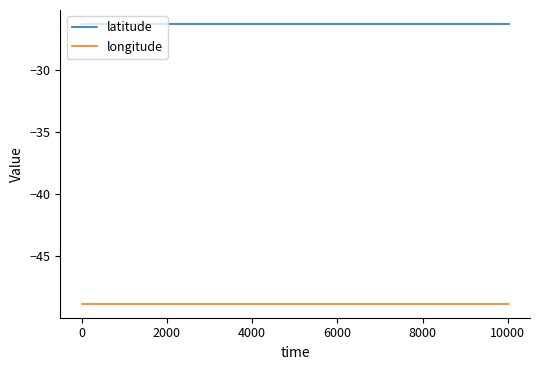

What is the maximum value for latitude?

-26.3